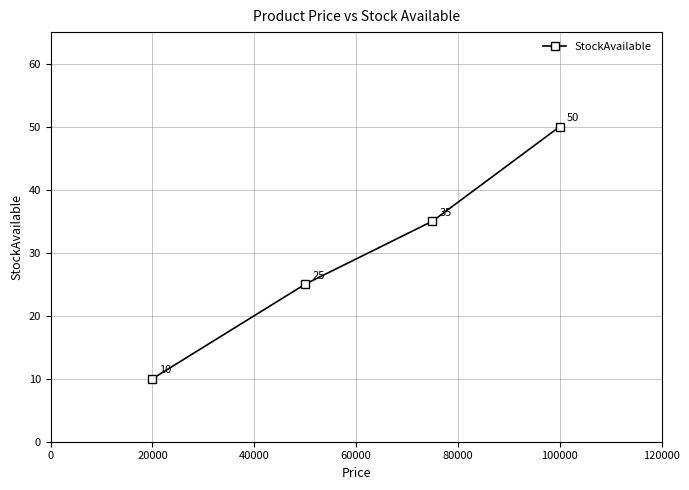

What is the difference between the maximum and minimum values?

40